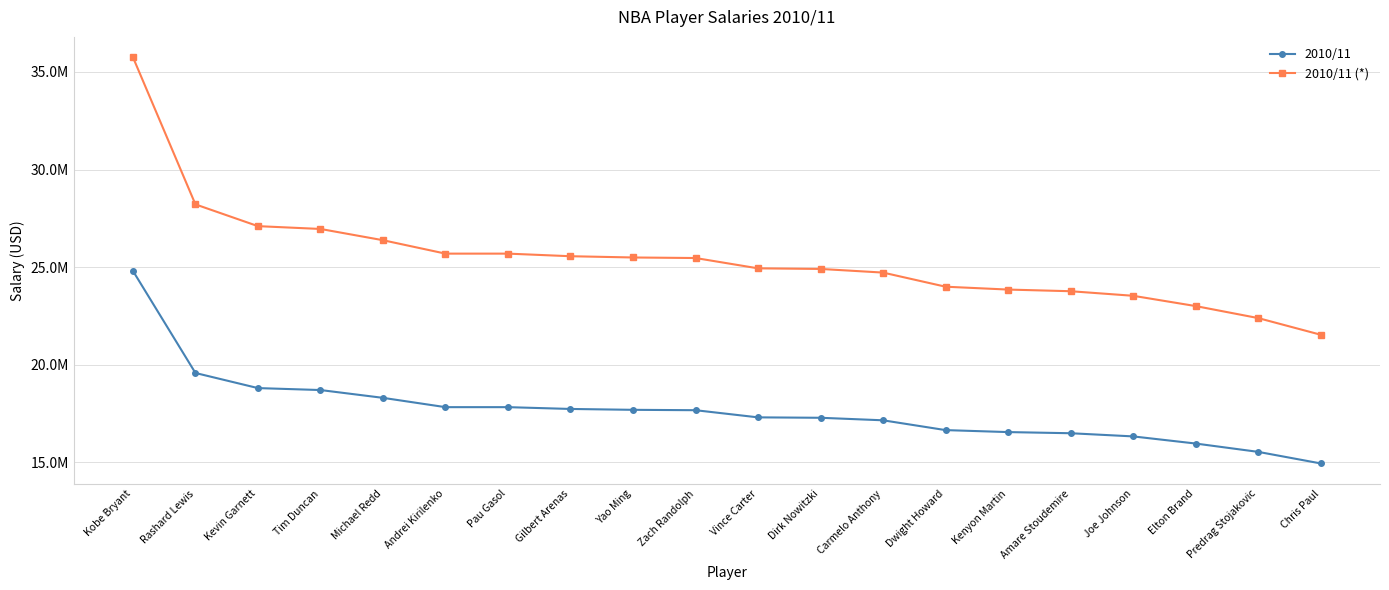

At Rashard Lewis, list the series in order from smallest to largest.

2010/11, 2010/11 (*)